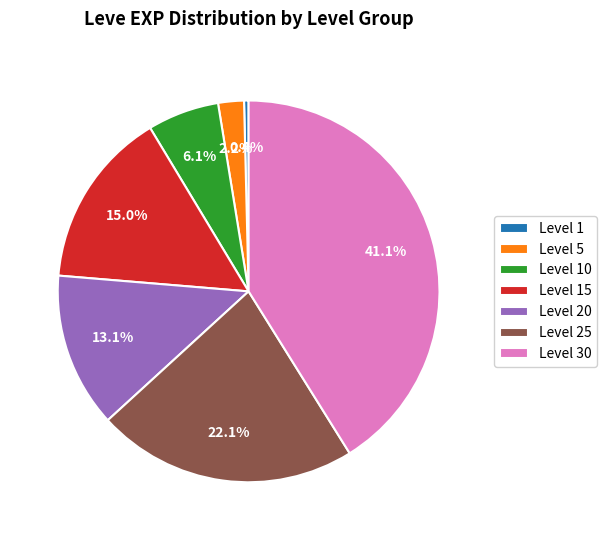

Does Level 20 represent more than half of the total?

No